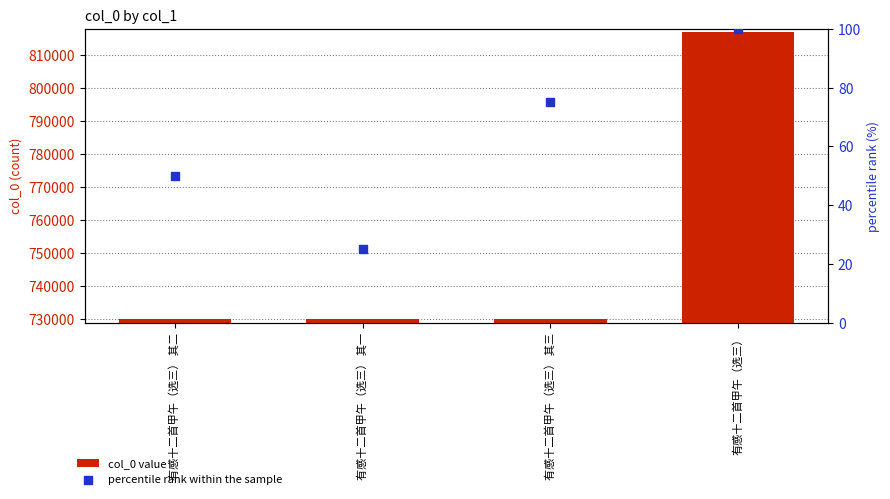

At how many categories does at least one series exceed 615867?

4